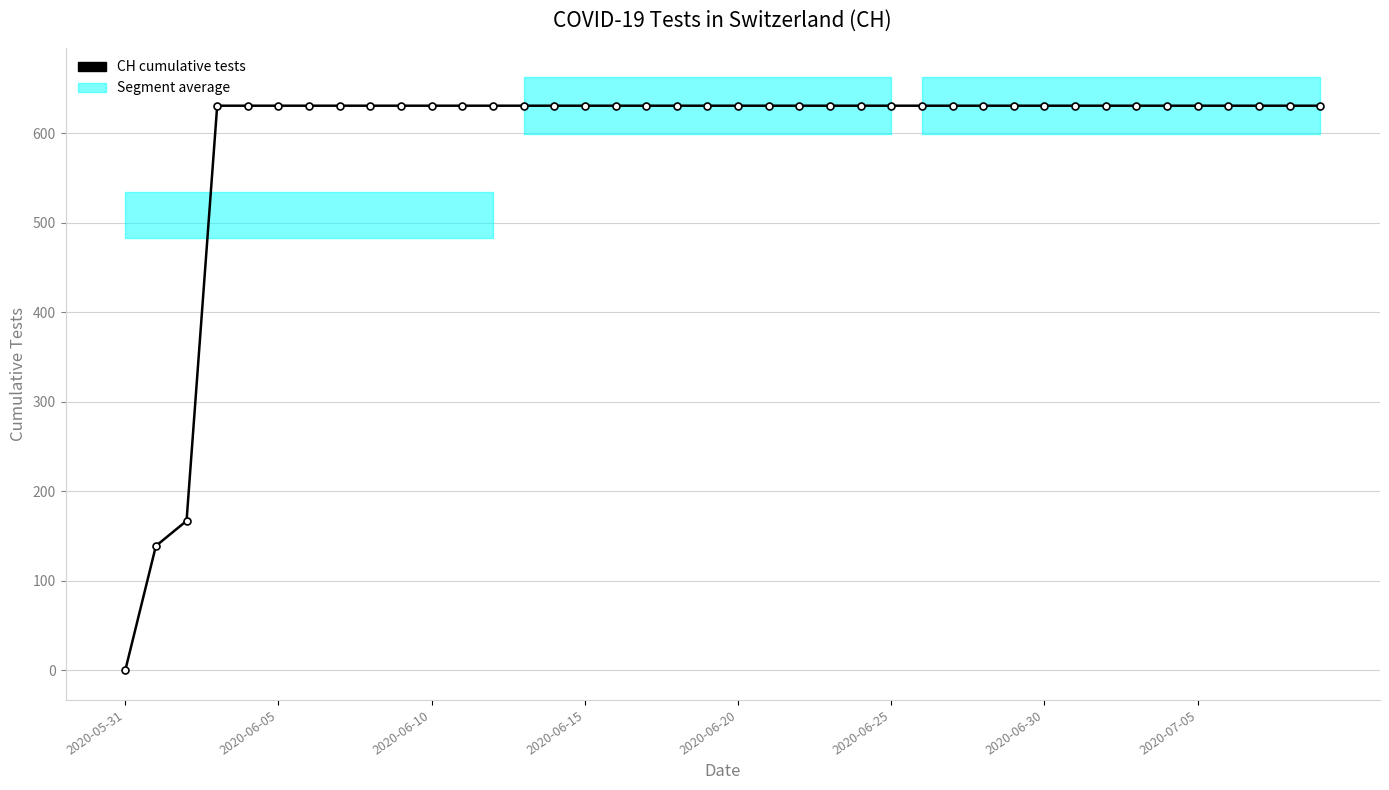

At which category does the chart reach its peak across all series?

2020-06-15